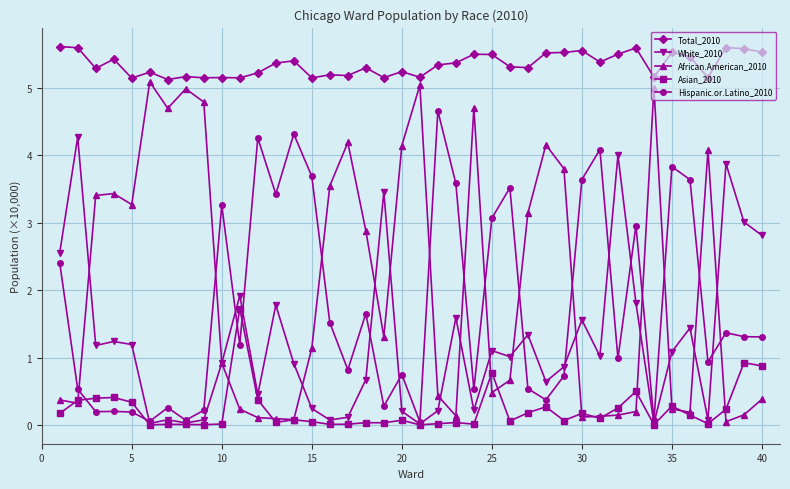

How many Total_2010 values are between 5 and 6?

40